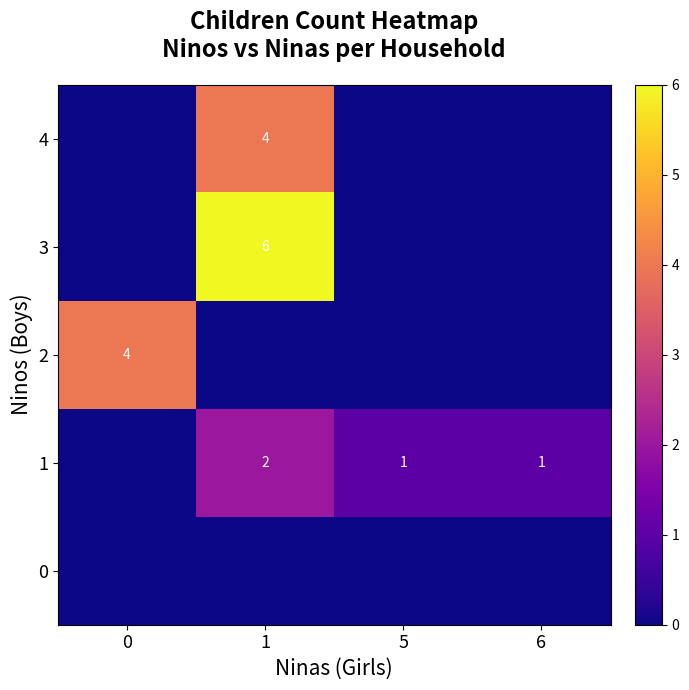

What is the average value of the row_1 series?

1